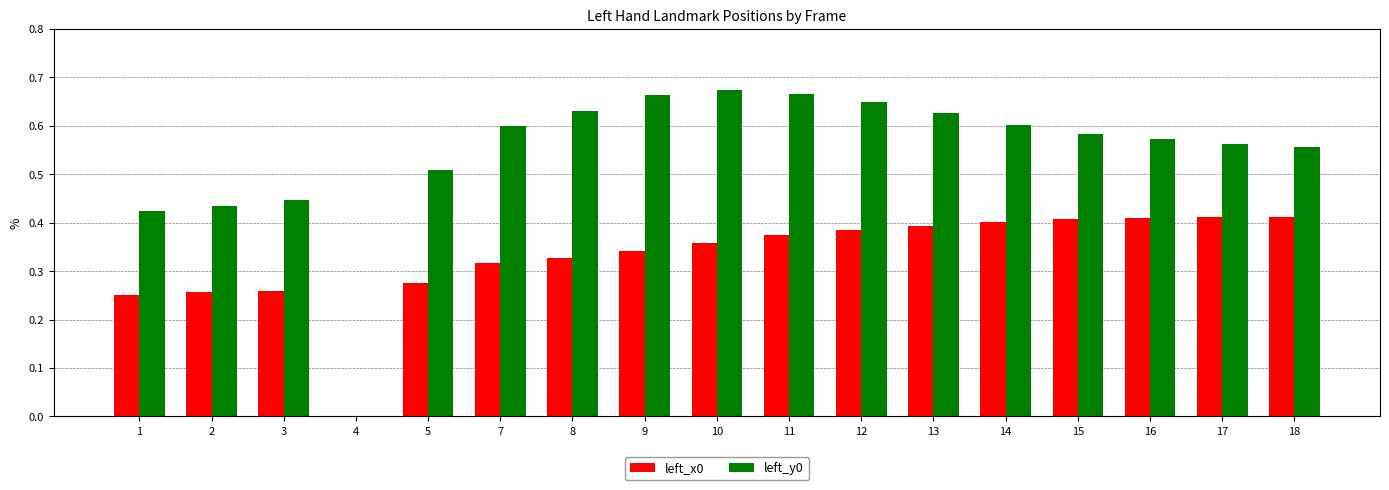

What is the sum of all left_y0 values?

9.2